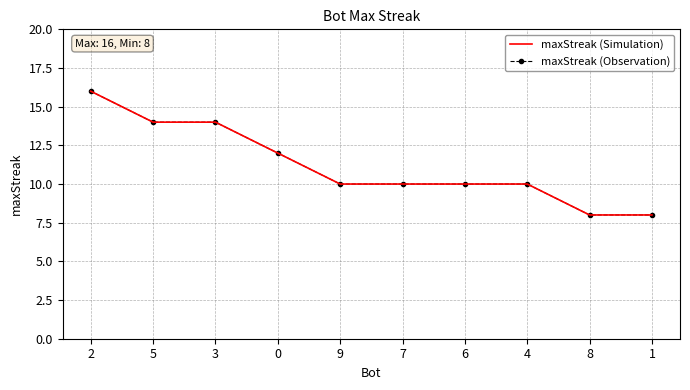

Between 3 and 5, which is larger?

3